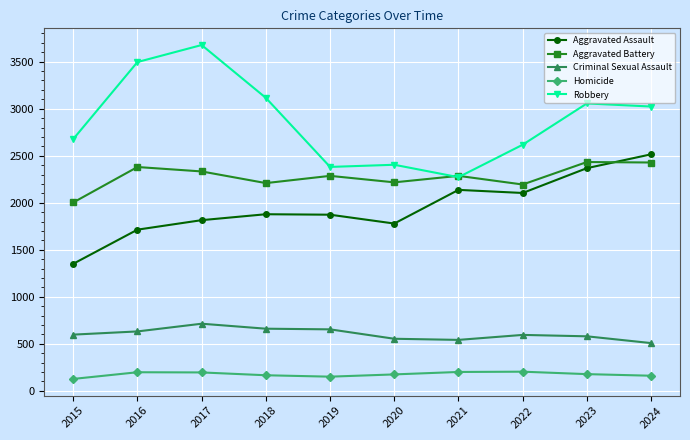

Count the number of categories in the chart.

10